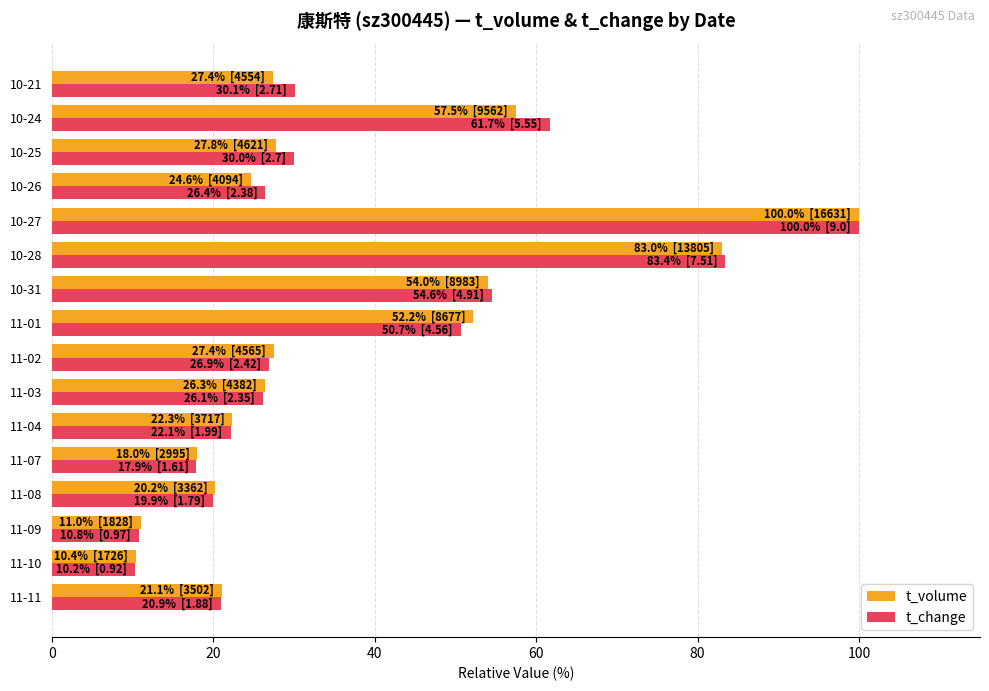

Is it true that t_volume equals 177.6 at 10-27?

False